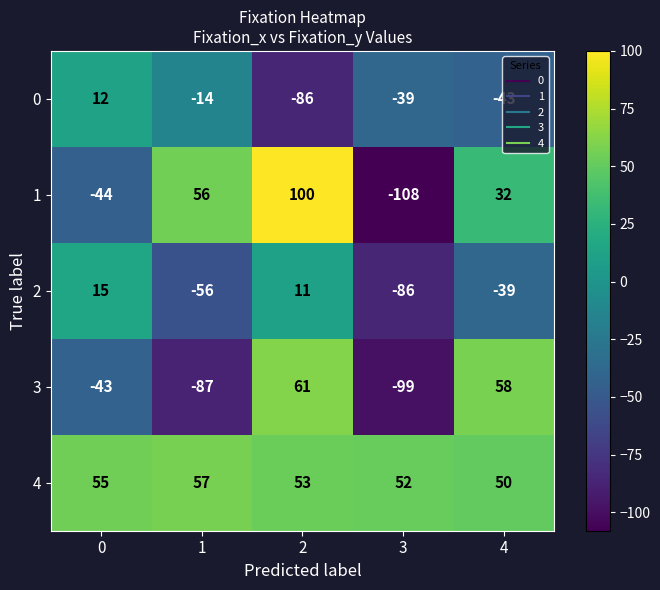

Which series has the largest total across all categories?

4